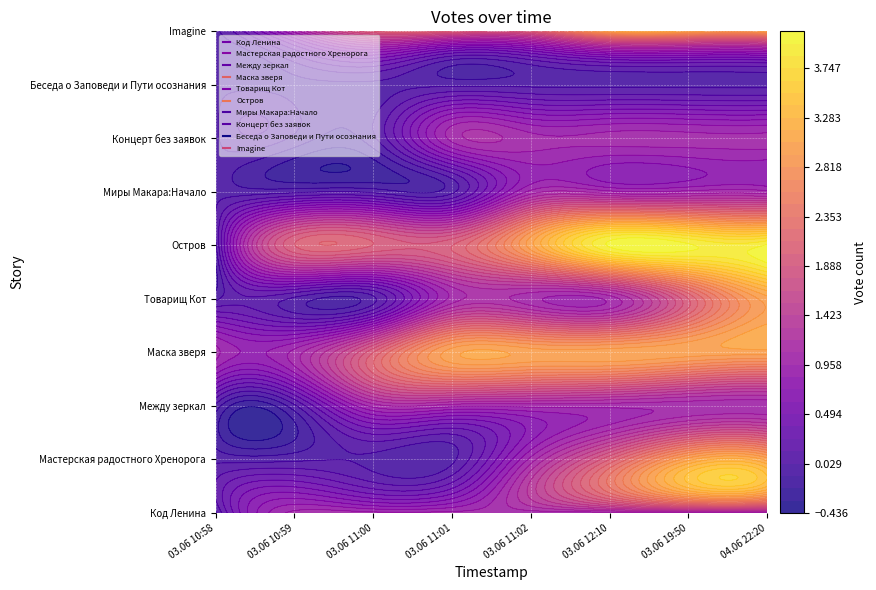

What value does the Маска зверя series have at 03.06 11:00?

2